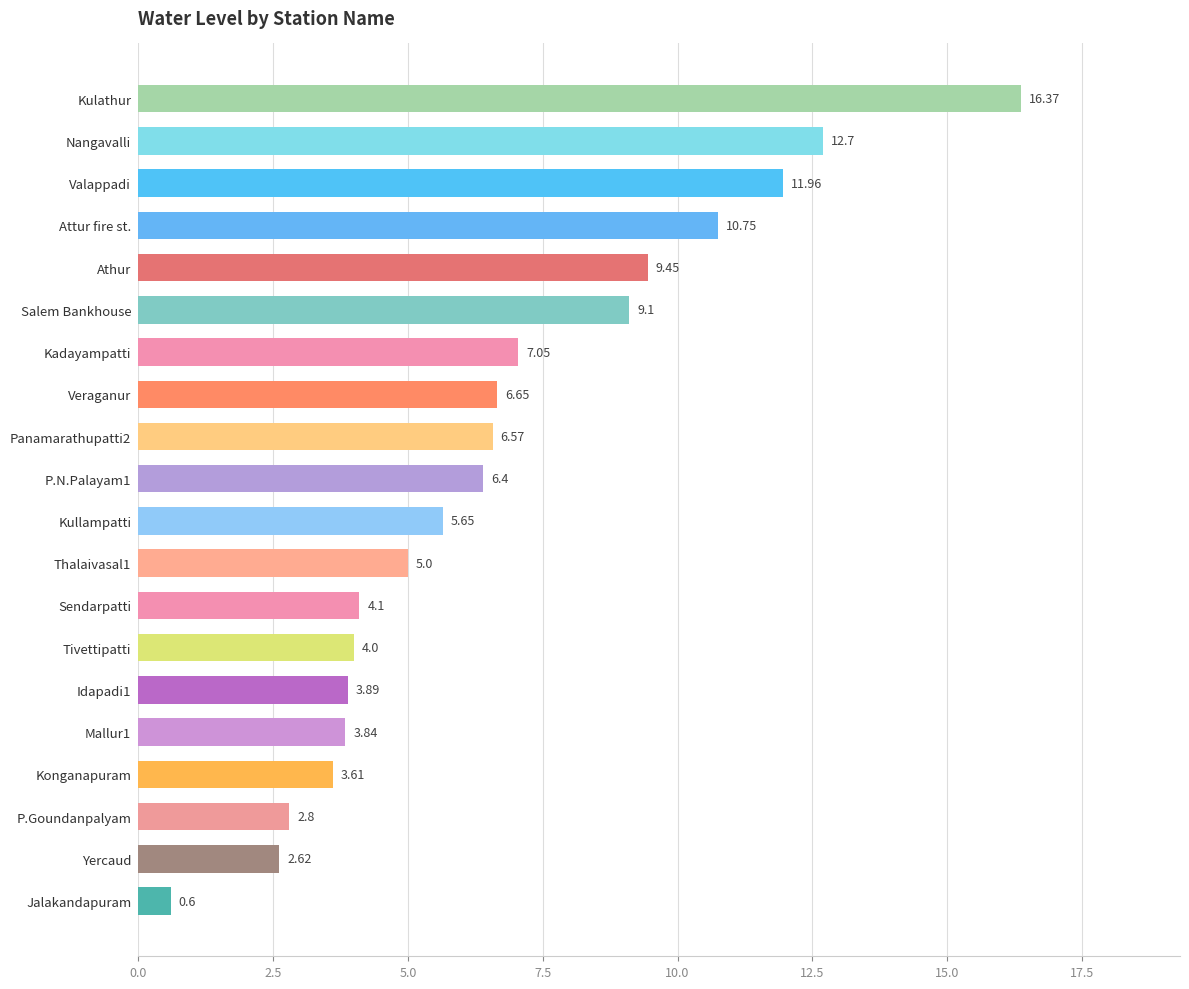

List the labels in order of value, largest first.

Kulathur, Nangavalli, Valappadi, Attur fire st., Athur, Salem Bankhouse, Kadayampatti, Veraganur, Panamarathupatti2, P.N.Palayam1, Kullampatti, Thalaivasal1, Sendarpatti, Tivettipatti, Idapadi1, Mallur1, Konganapuram, P.Goundanpalyam, Yercaud, Jalakandapuram